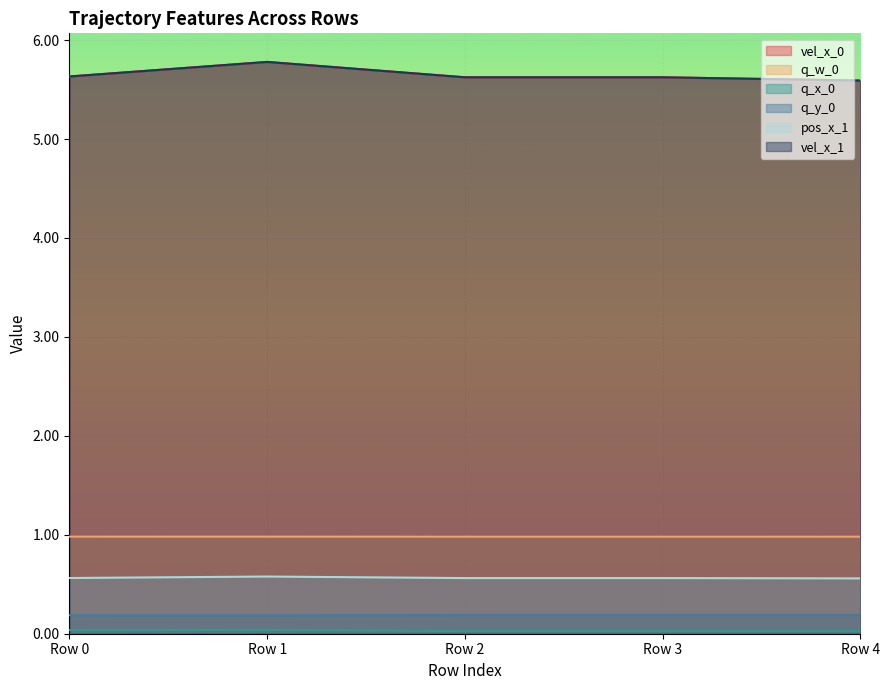

Which series has the largest total across all categories?

vel_x_0